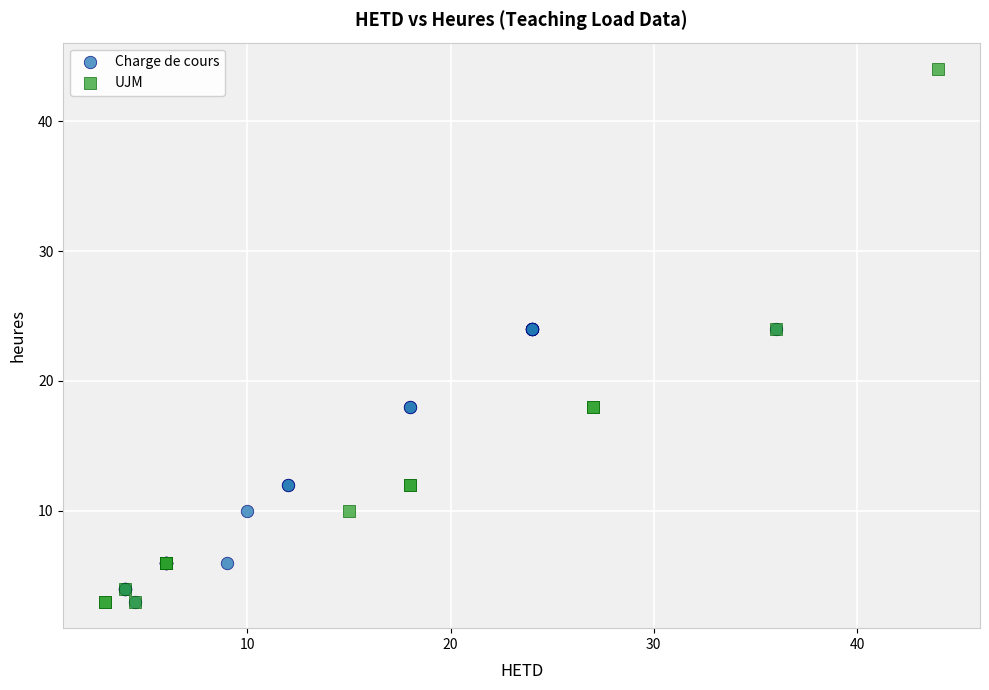

Which series has the largest Y range (max minus min)?

UJM